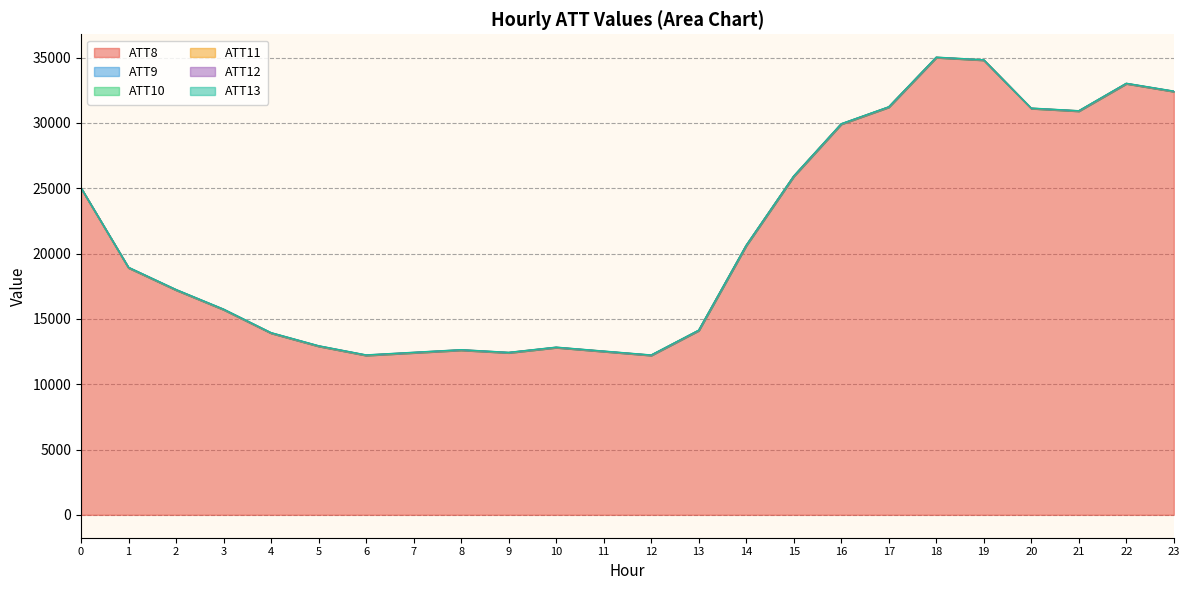

What are all the series names shown in the legend?

ATT8, ATT9, ATT10, ATT11, ATT12, ATT13